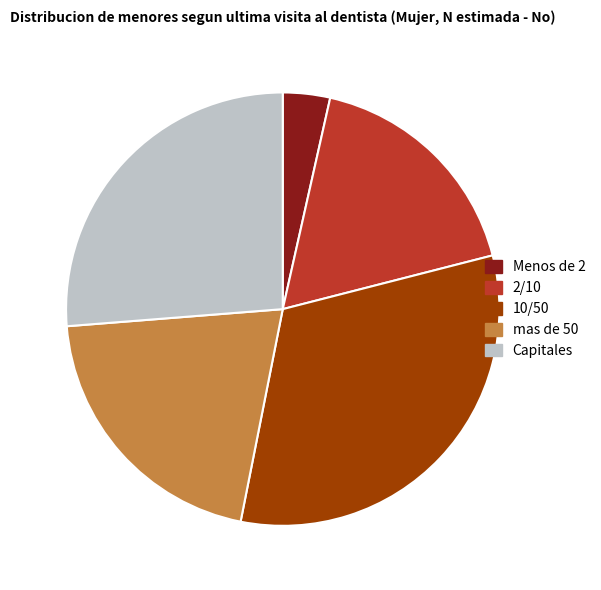

Rank the categories by value from highest to lowest.

10/50, Capitales, mas de 50, 2/10, Menos de 2